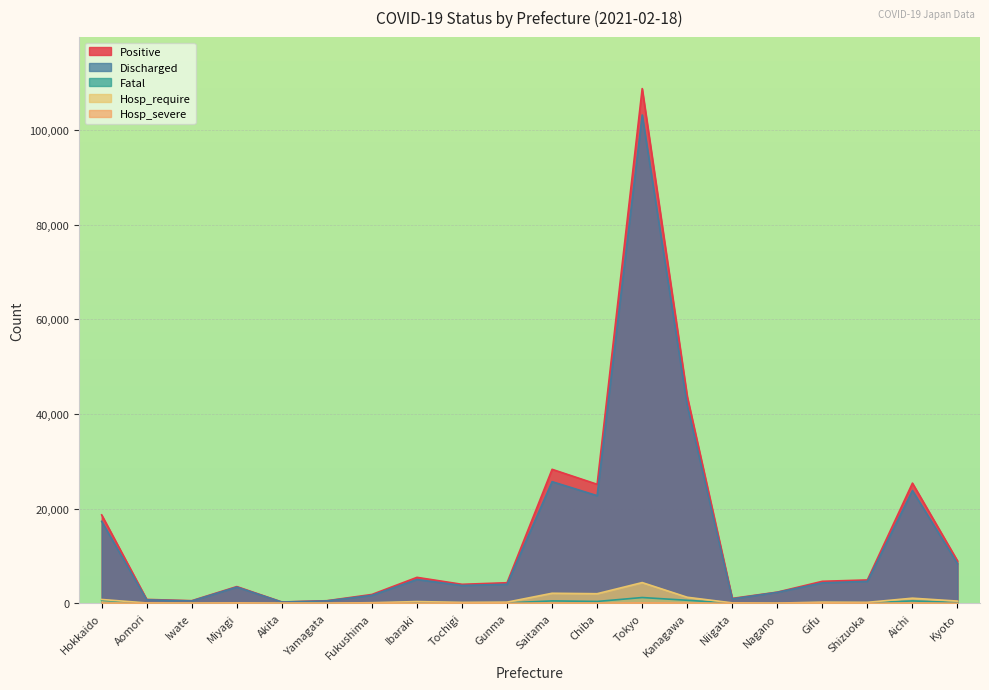

What is the label of the 12th point from the right?

Tochigi